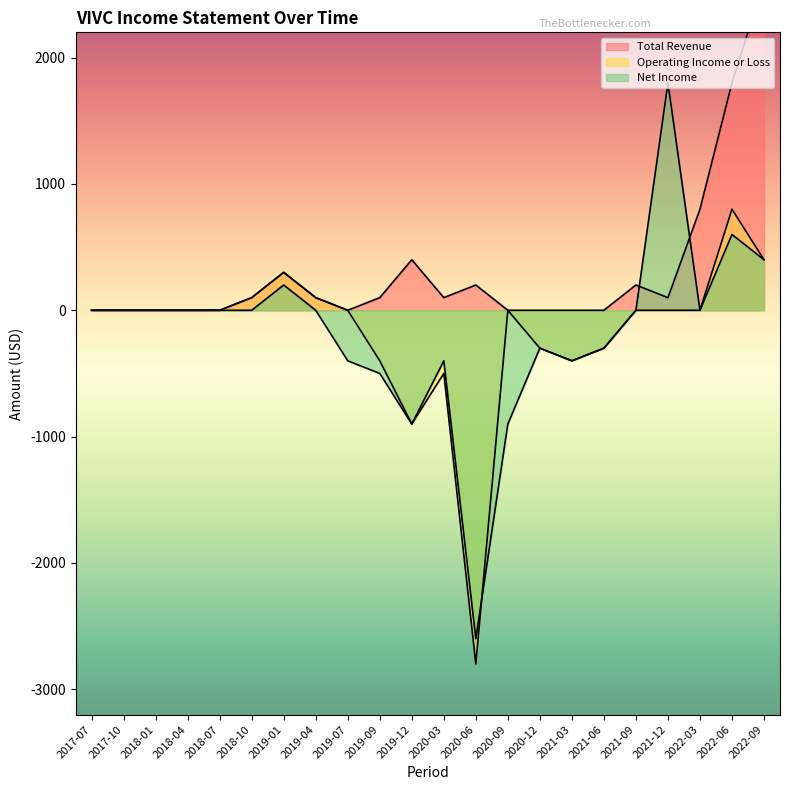

Reading left to right, extract all data points from this chart.

Total Revenue: 0	0	0	0	0	100	300	100	0	100	400	100	200	0	0	0	0	200	100	800	1800	2600
Operating Income or Loss: 0	0	0	0	0	100	300	100	0	-400	-900	-500	-2800	0	-300	-400	-300	0	0	0	800	400
Net Income: 0	0	0	0	0	0	200	0	-400	-500	-900	-400	-2600	-900	-300	-400	-300	0	1800	0	600	400